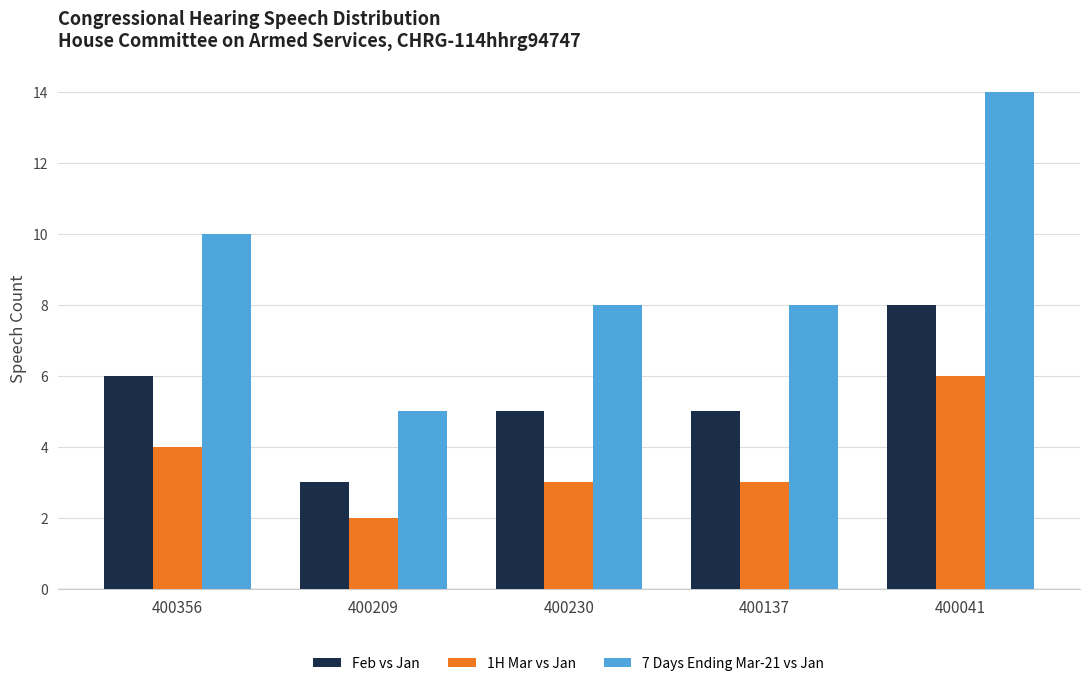

At how many categories does at least one series exceed 9?

2